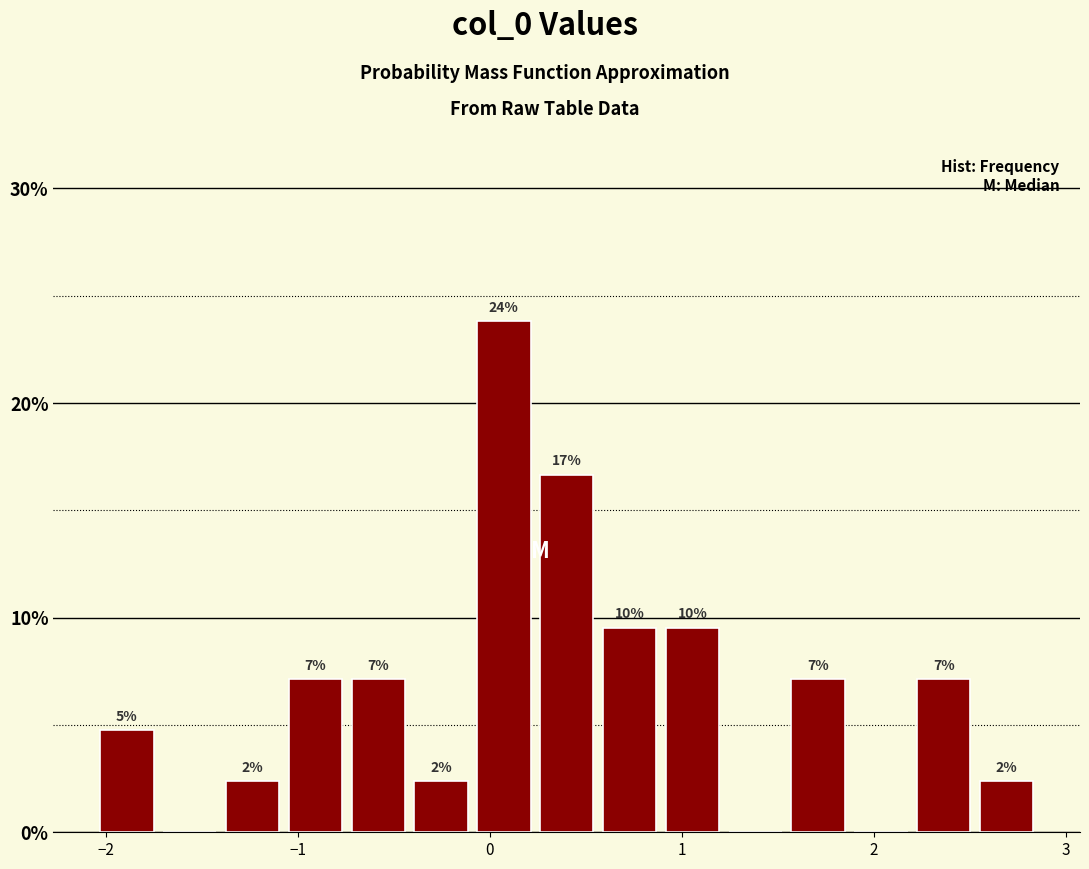

Around what value on the x-axis is the tallest bar? Give the approximate position of its centre, as read against the axis.

0.1